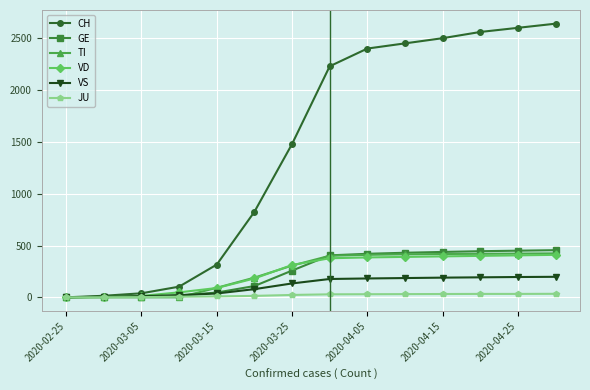

Which series has the largest range (max minus min)?

CH